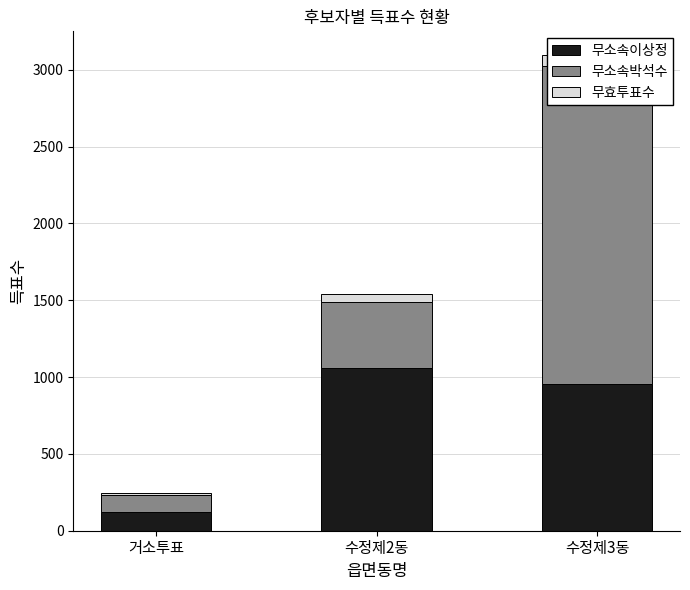

What is the average value of the 무효투표수 series?

46